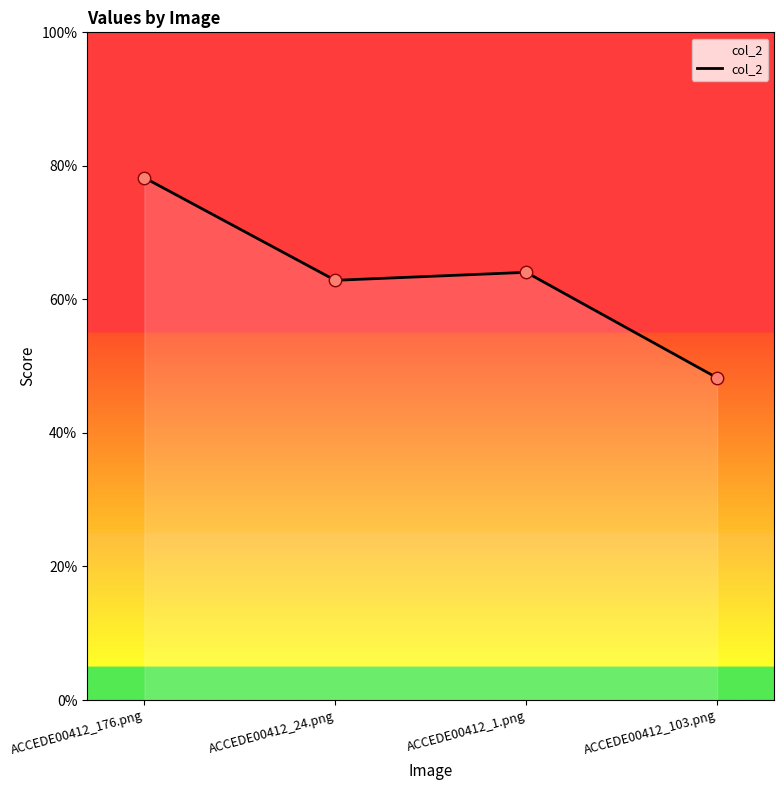

Does the chart have visible grid lines?

No